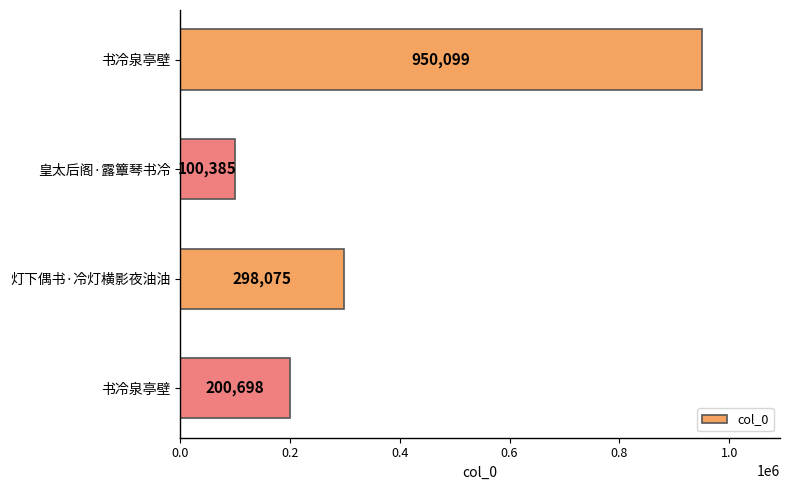

How many data points are less than 298075?

2